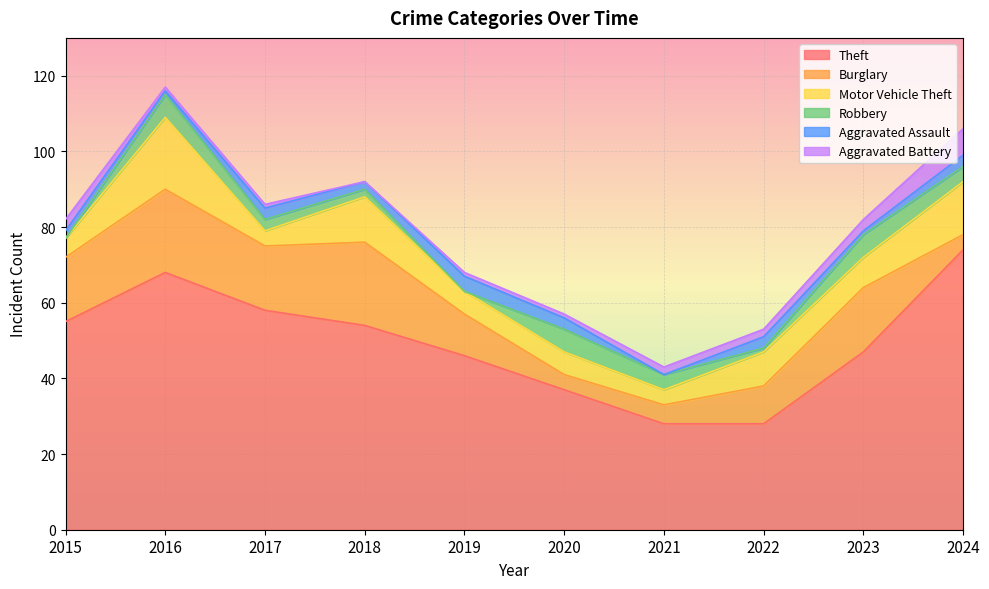

What are all the series names shown in the legend?

Theft, Burglary, Motor Vehicle Theft, Robbery, Aggravated Assault, Aggravated Battery